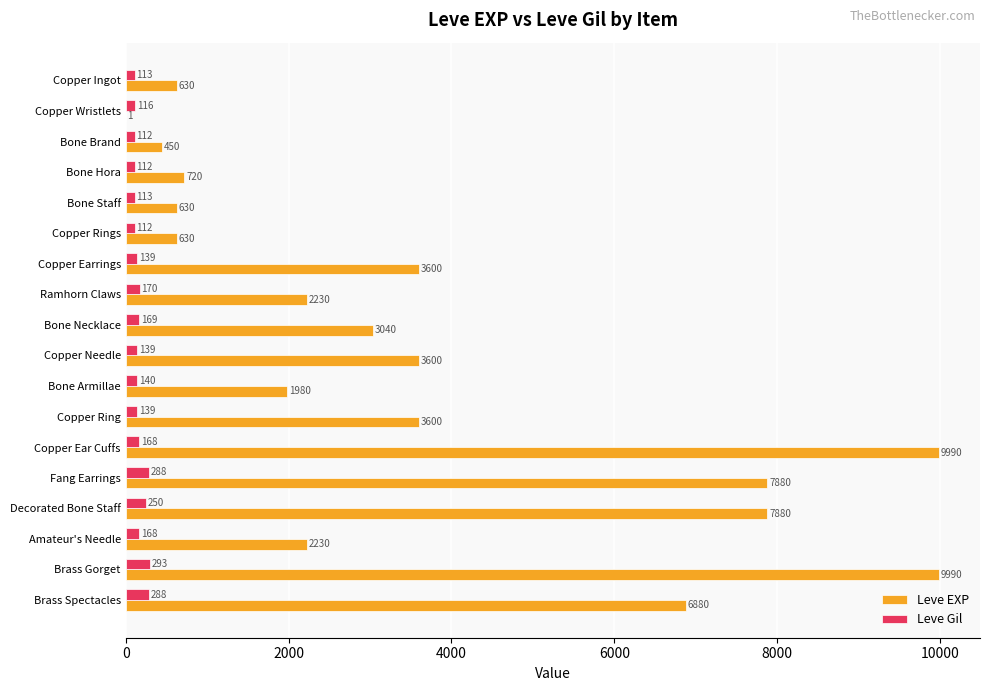

What is the total value across all series at Copper Ring?

3739